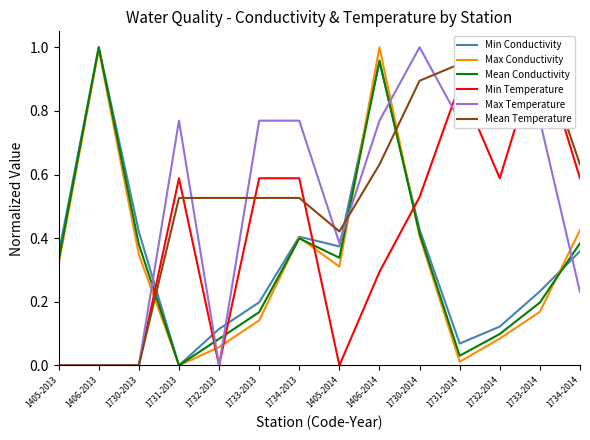

How many values in Mean Conductivity are above zero?

13